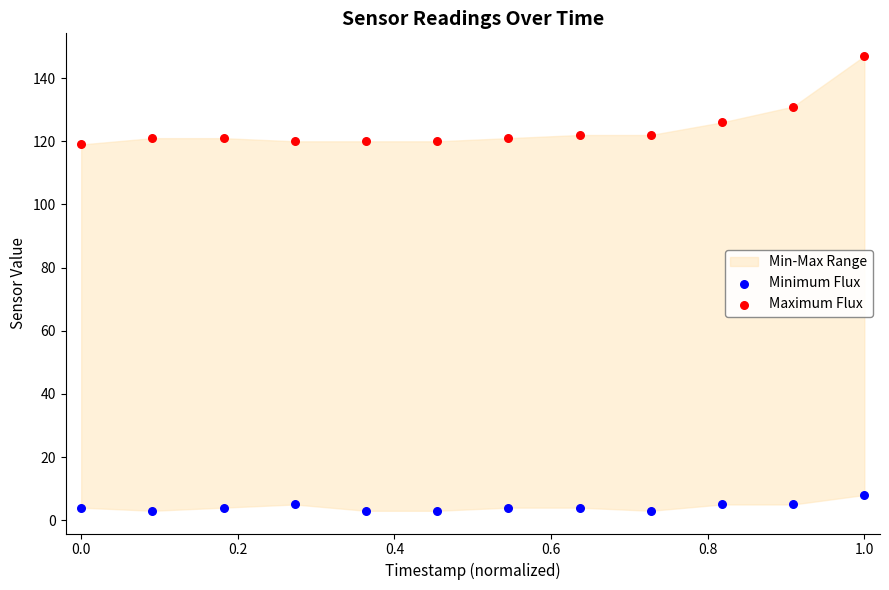

Which series contains the highest Y value?

Maximum Flux